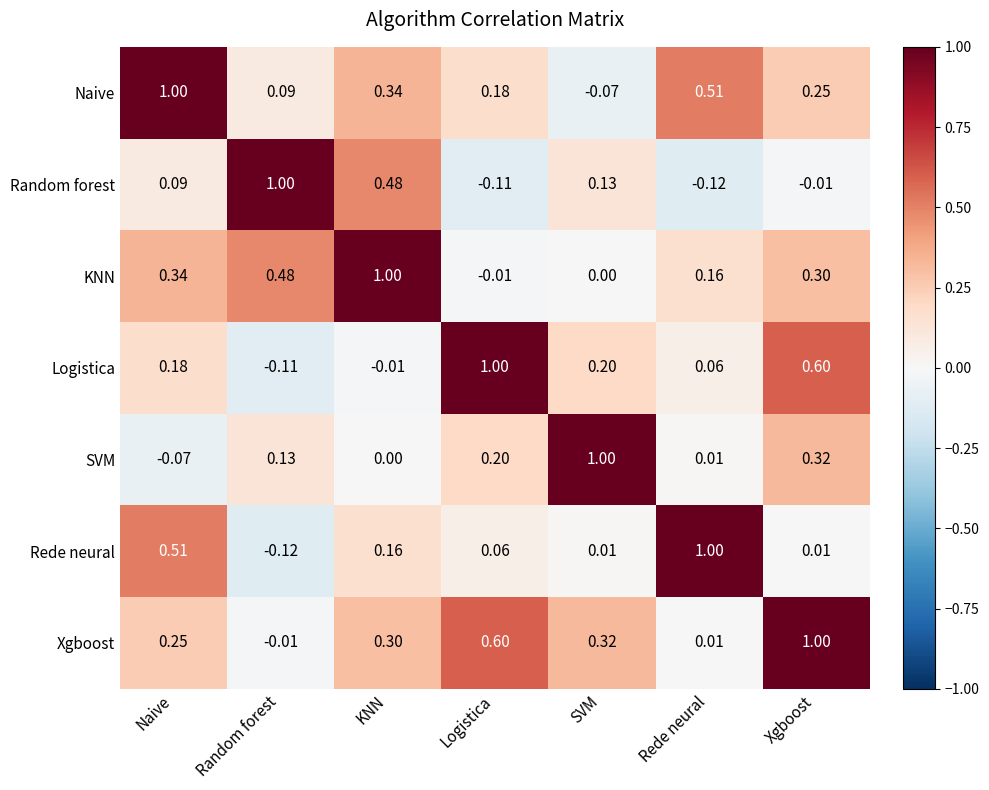

At which label does SVM first exceed 0?

Random forest